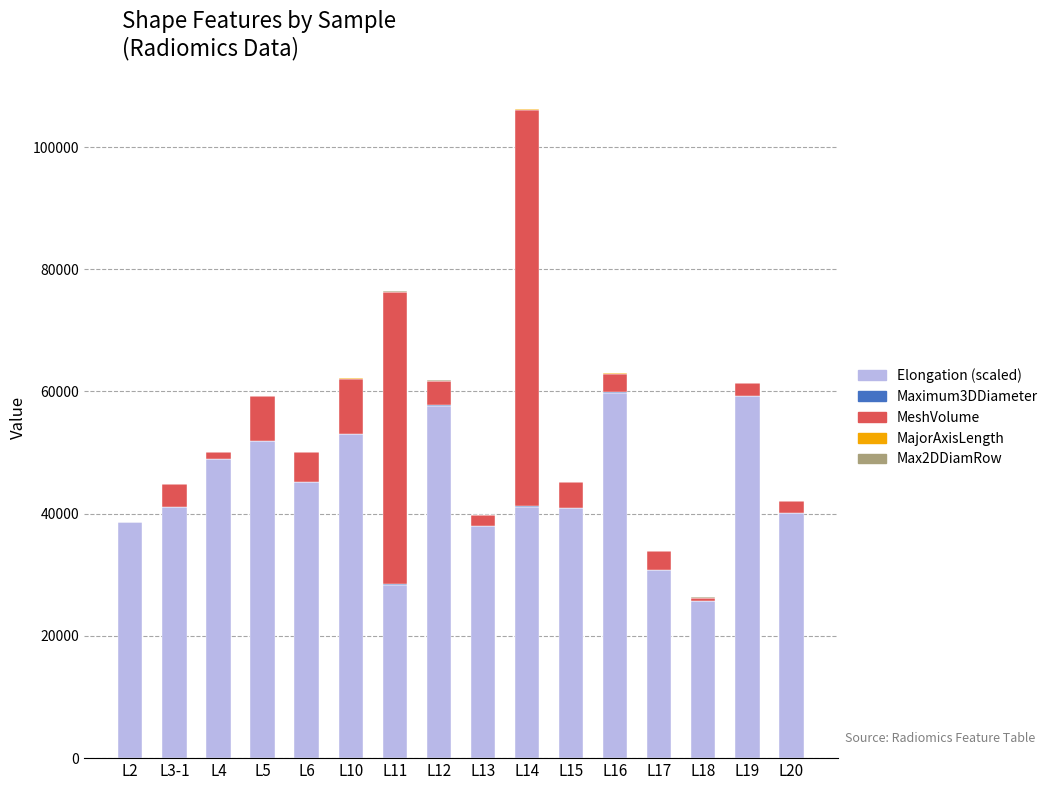

At which category is the sum across all series the highest?

L14